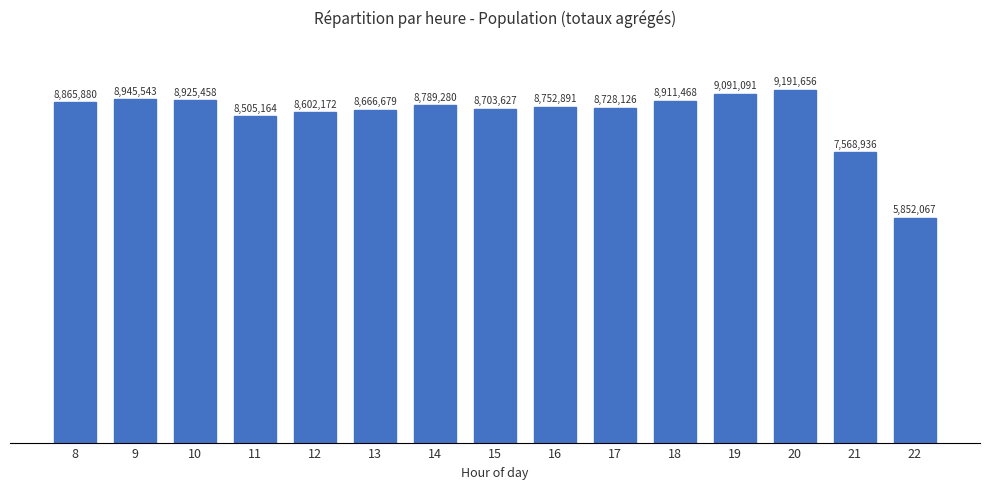

What is the value of the 4th bar from the left?

8505164